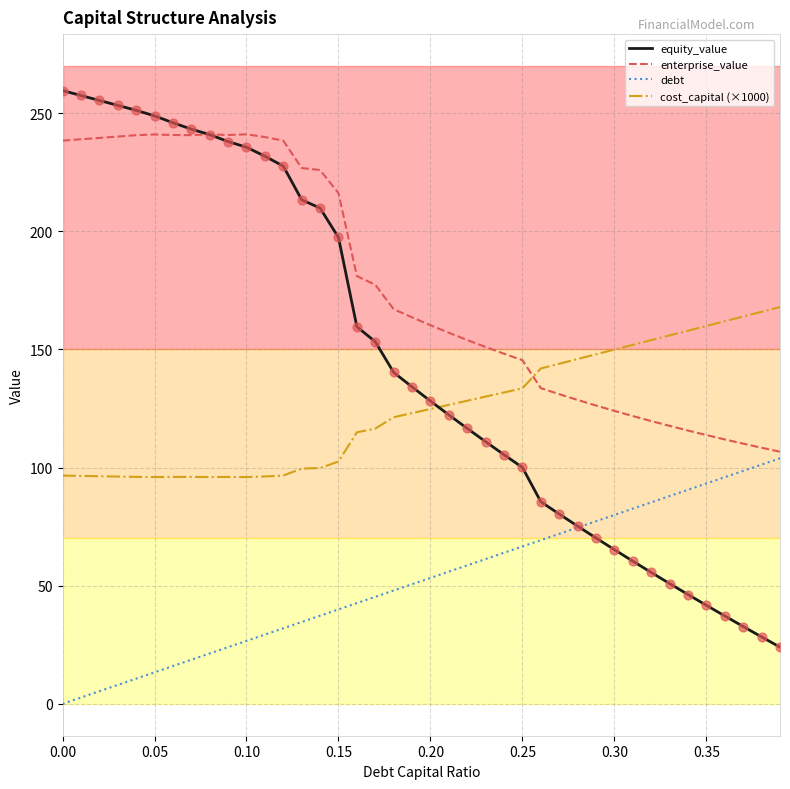

Which series has the largest total across all categories?

enterprise_value